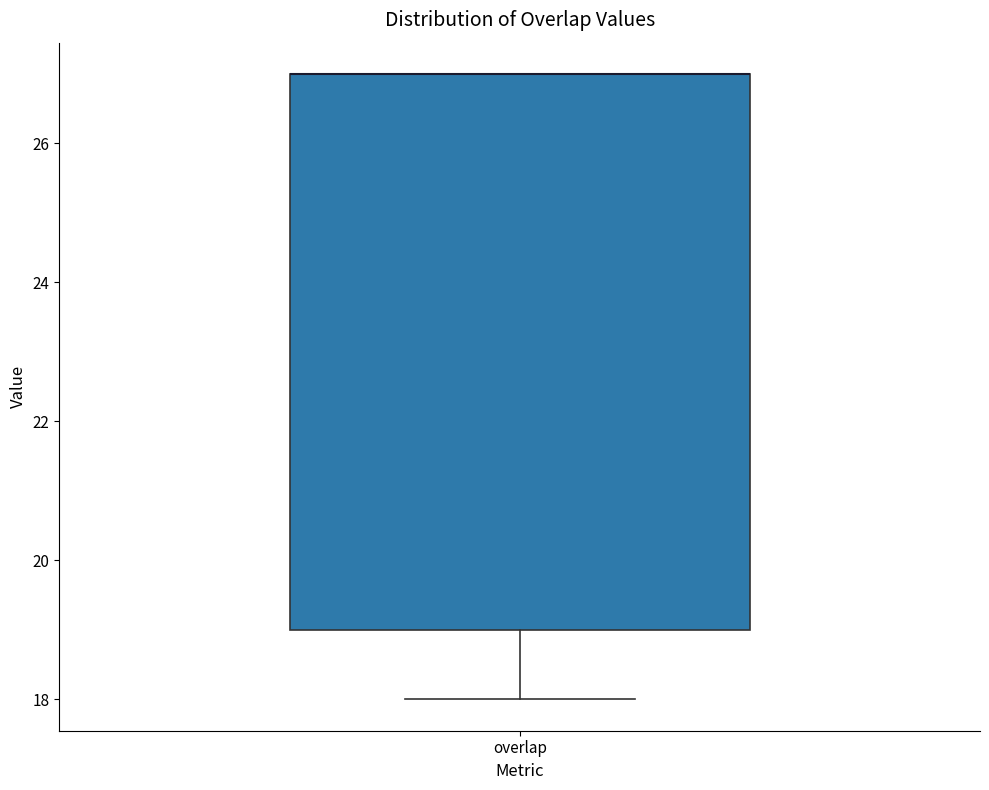

Read this box plot against the y-axis: the position of the median line, the range covered by the box, and the ends of both whiskers. The values are not printed on the chart, so give them approximately, as read against the axis.

median 27 (drawn on the box's upper edge), box 19 to 27, whiskers 18 to 27